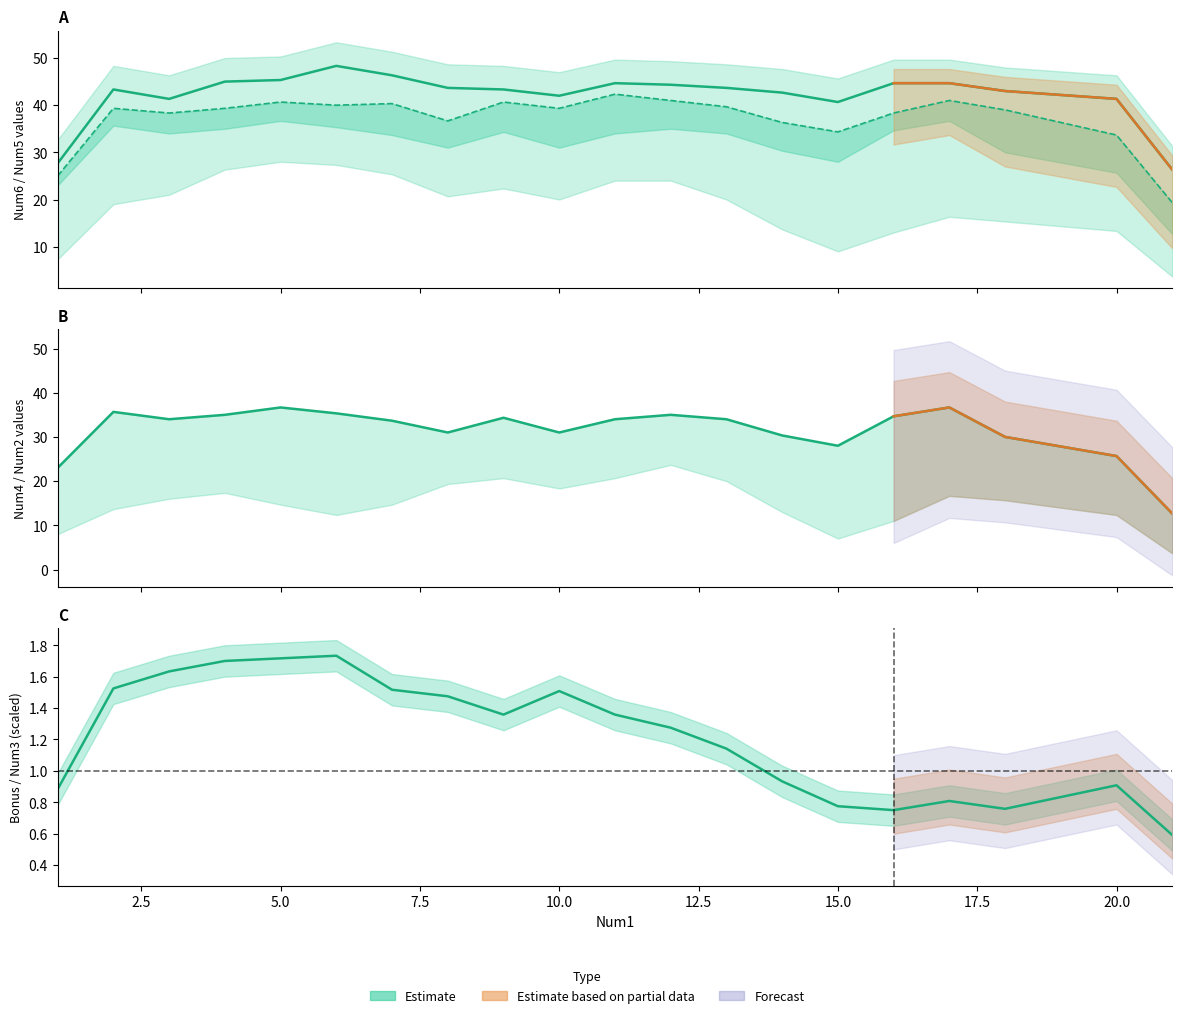

Which series changed the most between 1 and 7?

Bonus